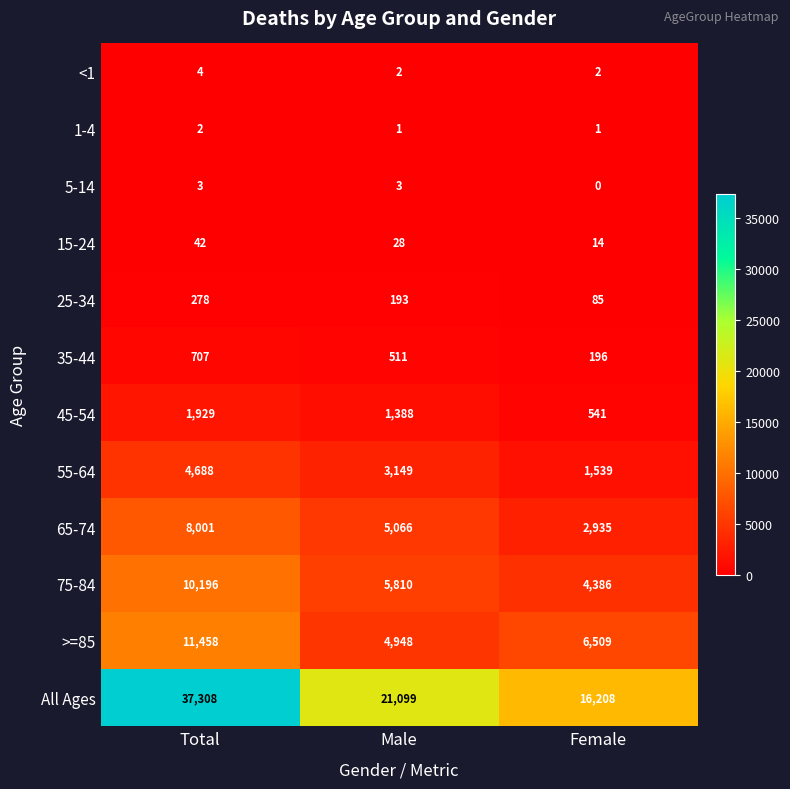

The value of >=85 at Female is 2787. True or false?

False